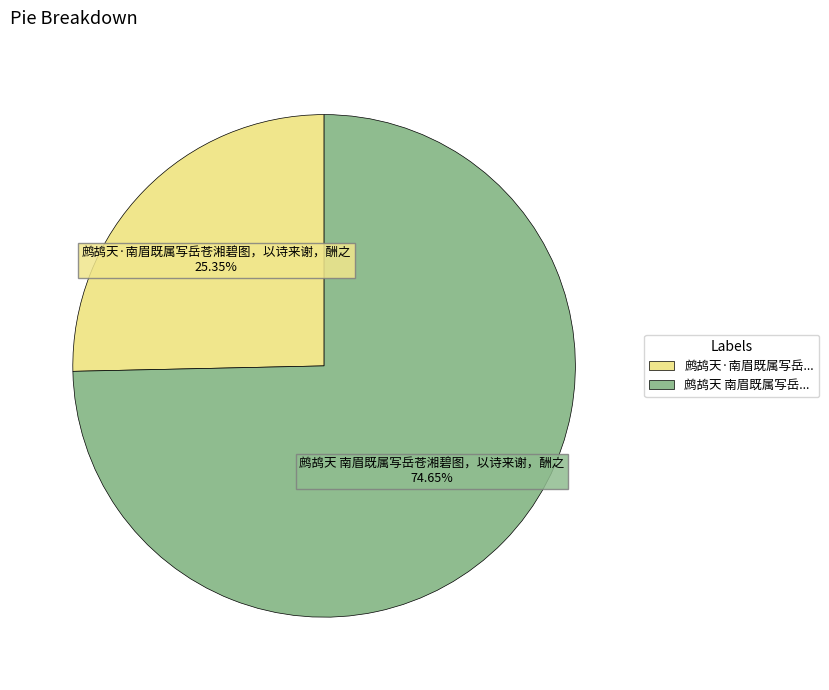

Is the sum of 鹧鸪天·南眉既属写岳... and 鹧鸪天 南眉既属写岳... greater than half?

Yes